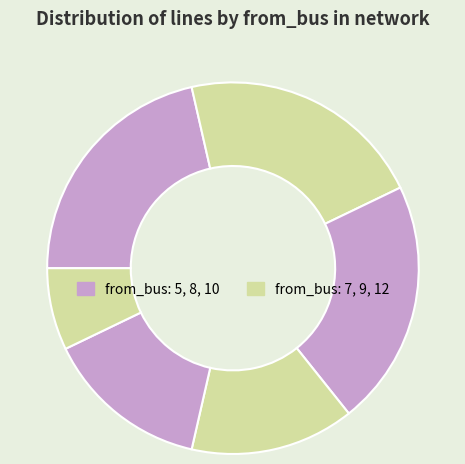

Rank the categories by value from lowest to highest.

12, 9, 10, 5, 7, 8